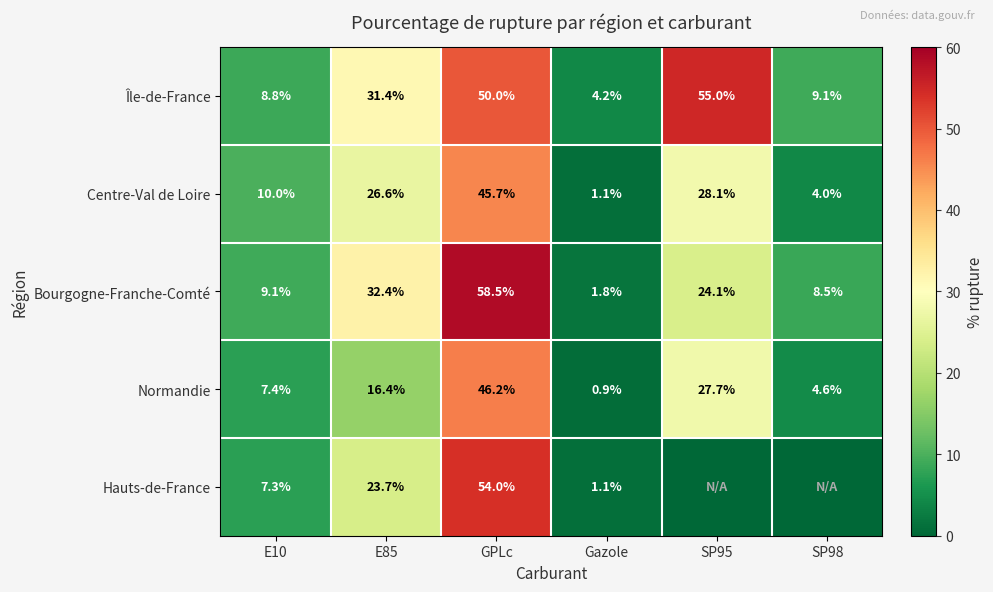

What is the difference between the second highest and second lowest values in the Normandie series?

23.1